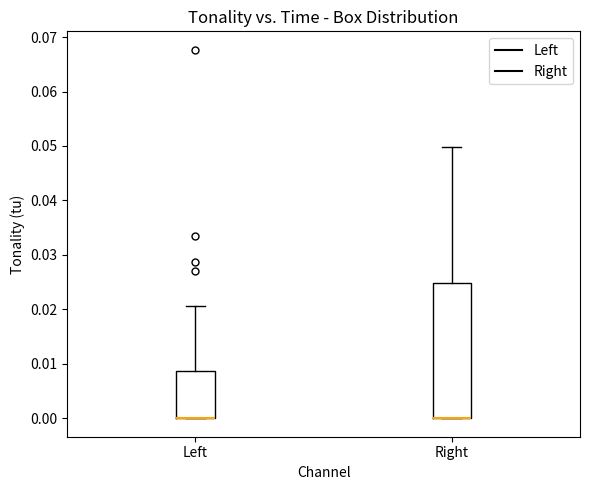

Reading left to right, read every box against the y-axis: the position of its median line, the range the box covers, and the ends of its whiskers. The values are not printed on the chart, so give them approximately, as read against the axis.

Left: median 0.000 (drawn on the box's lower edge), box 0.000 to 0.009, whiskers 0.000 to 0.021
Right: median 0.000 (drawn on the box's lower edge), box 0.000 to 0.025, whiskers 0.000 to 0.050